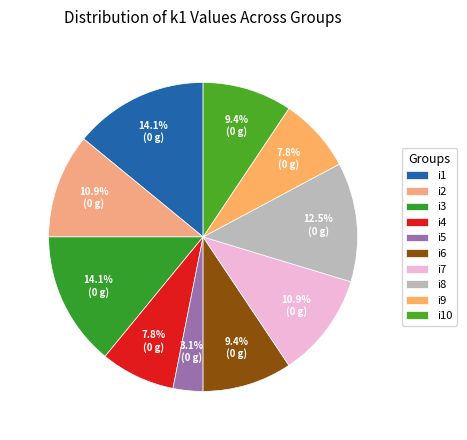

To the nearest percent, what is the difference between the largest and smallest slice percentages?

11%